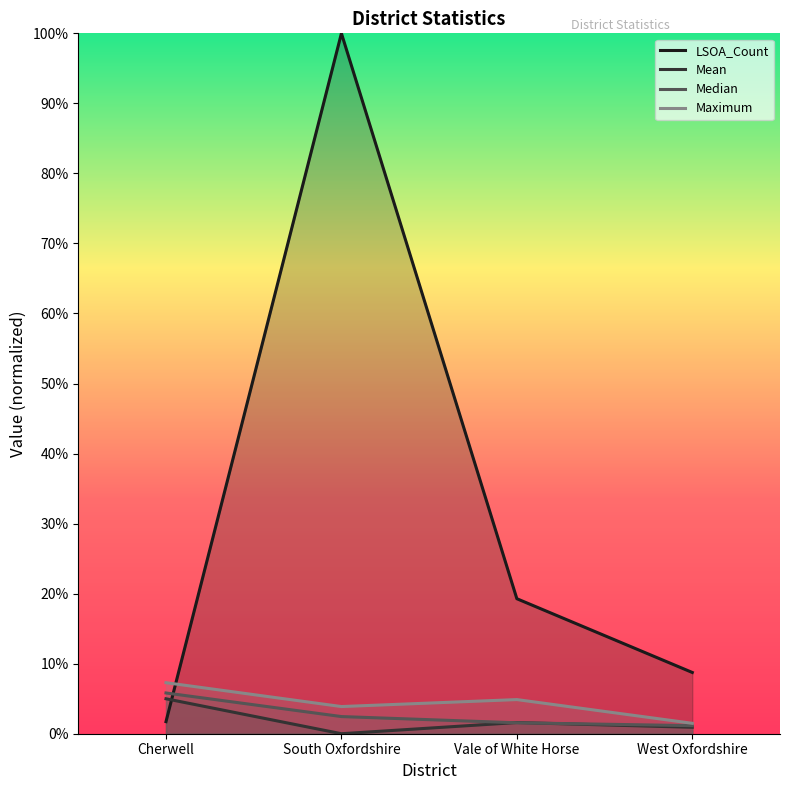

The Maximum series shows 2.5 at West Oxfordshire. True or false?

False